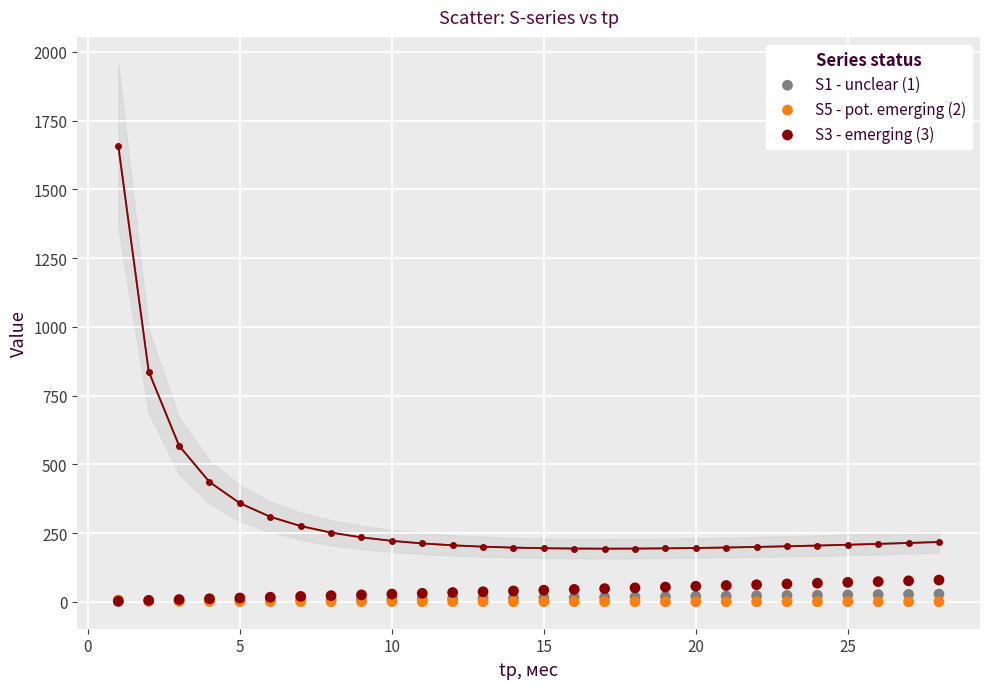

What are all the series names shown in the legend?

S1 - unclear (1), S5 - pot. emerging (2), S3 - emerging (3)